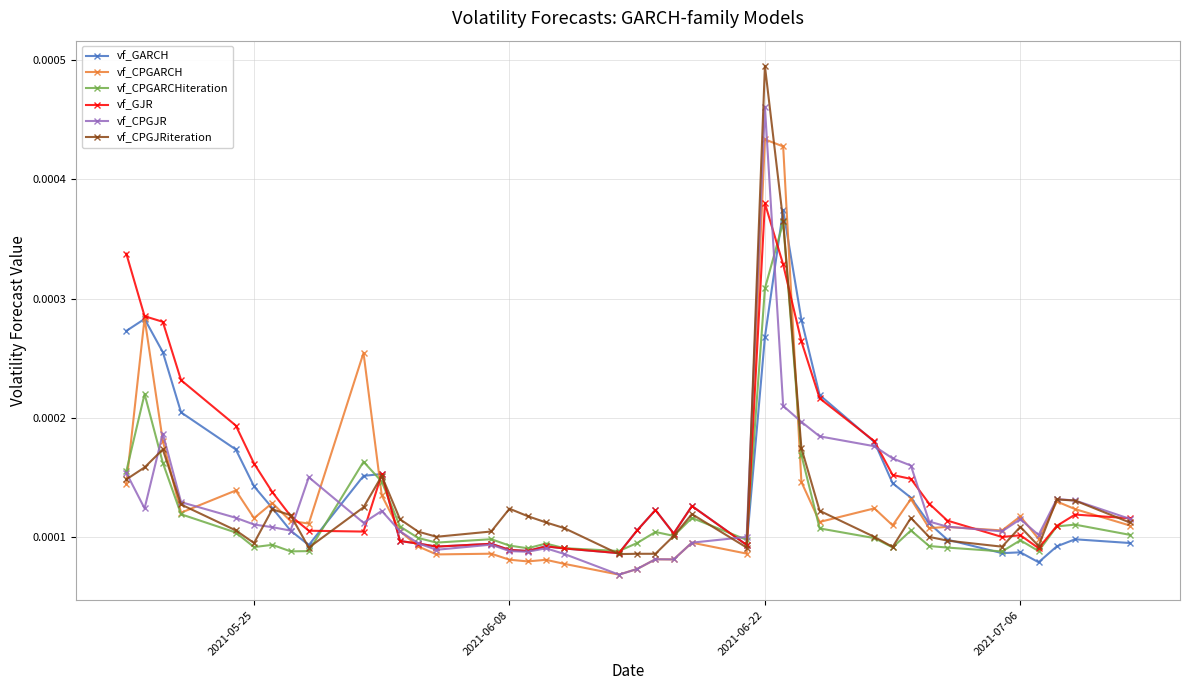

How many vf_CPGARCH values are between 0 and 1?

40